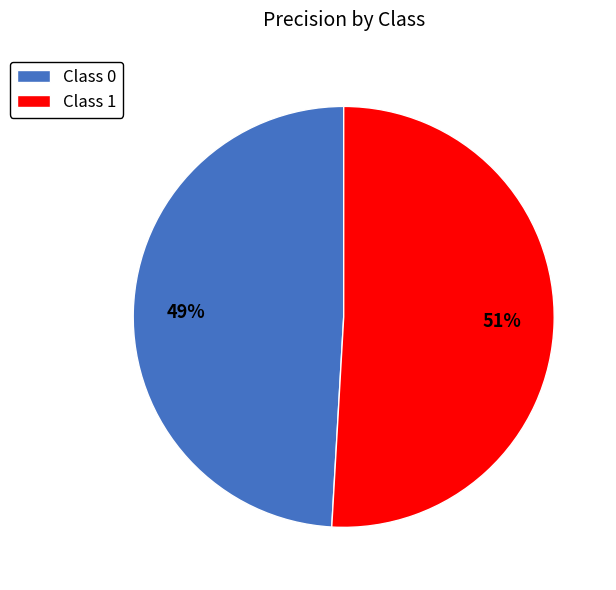

Rank the categories by value from lowest to highest.

Class 0, Class 1